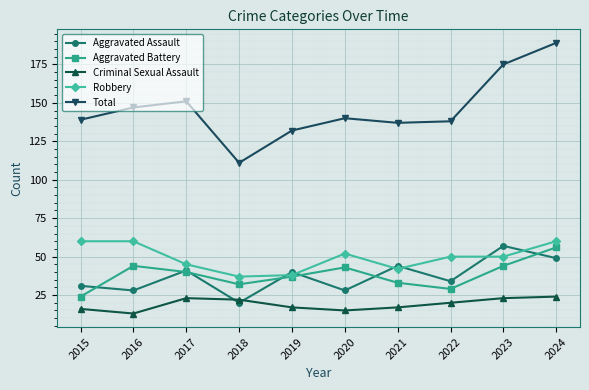

At which label does Aggravated Battery reach its minimum?

2015